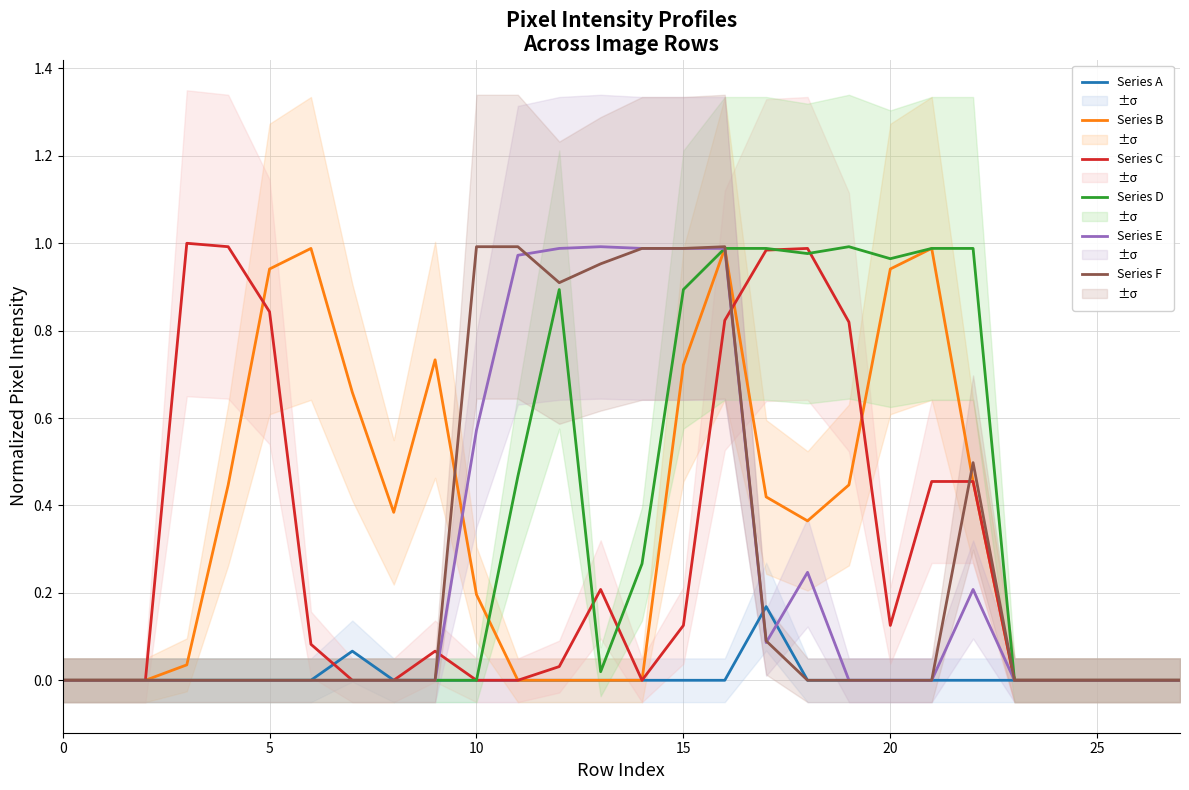

The Series F series shows 0.5 at 22. True or false?

True